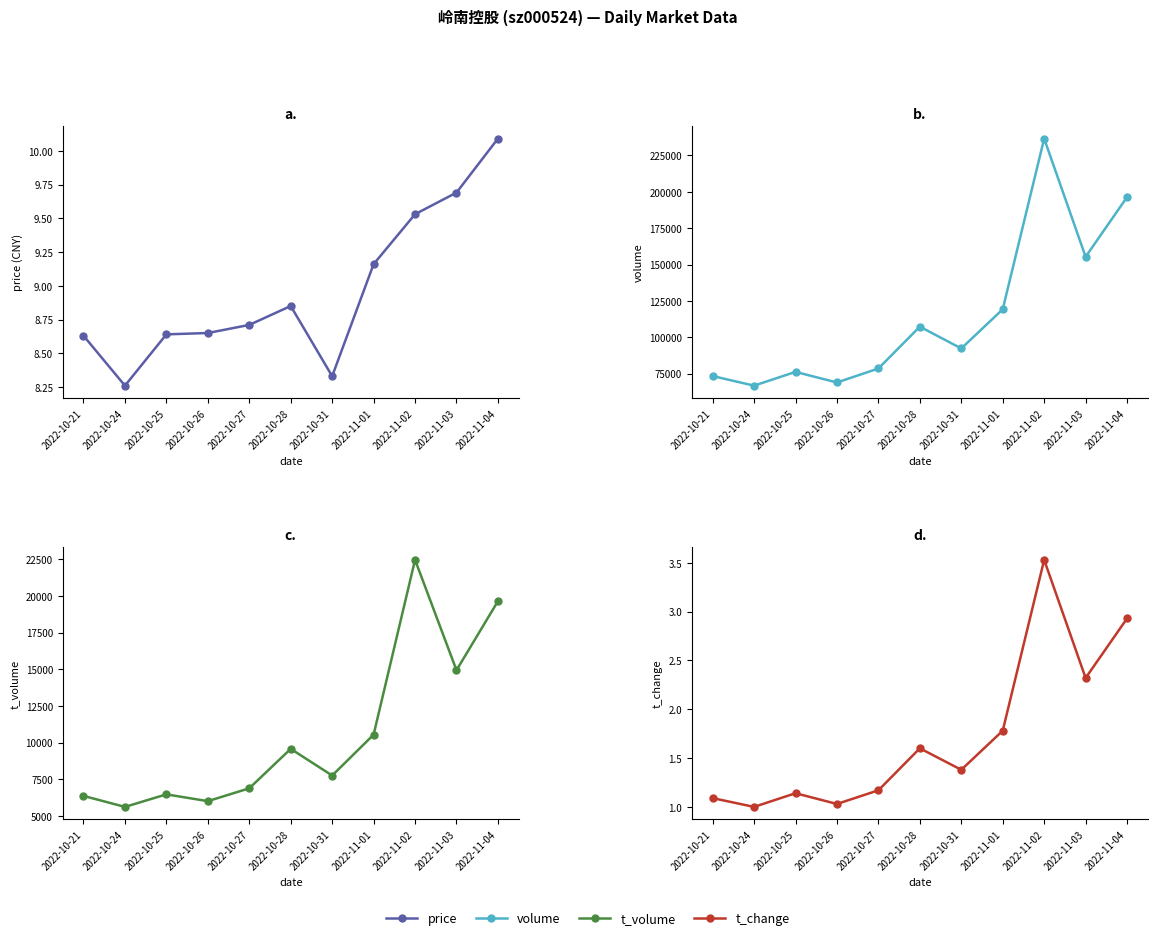

Between 2022-10-25 and 2022-10-28, which series saw the biggest shift?

volume